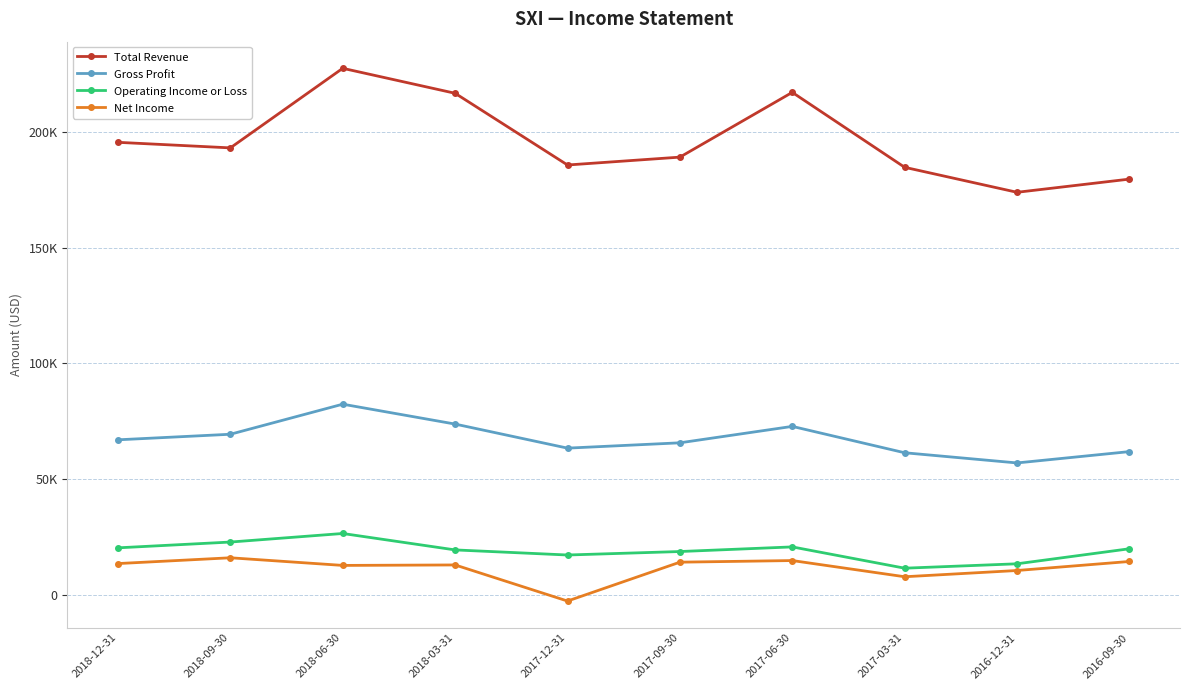

Does the chart display data point markers on the line(s)?

Yes